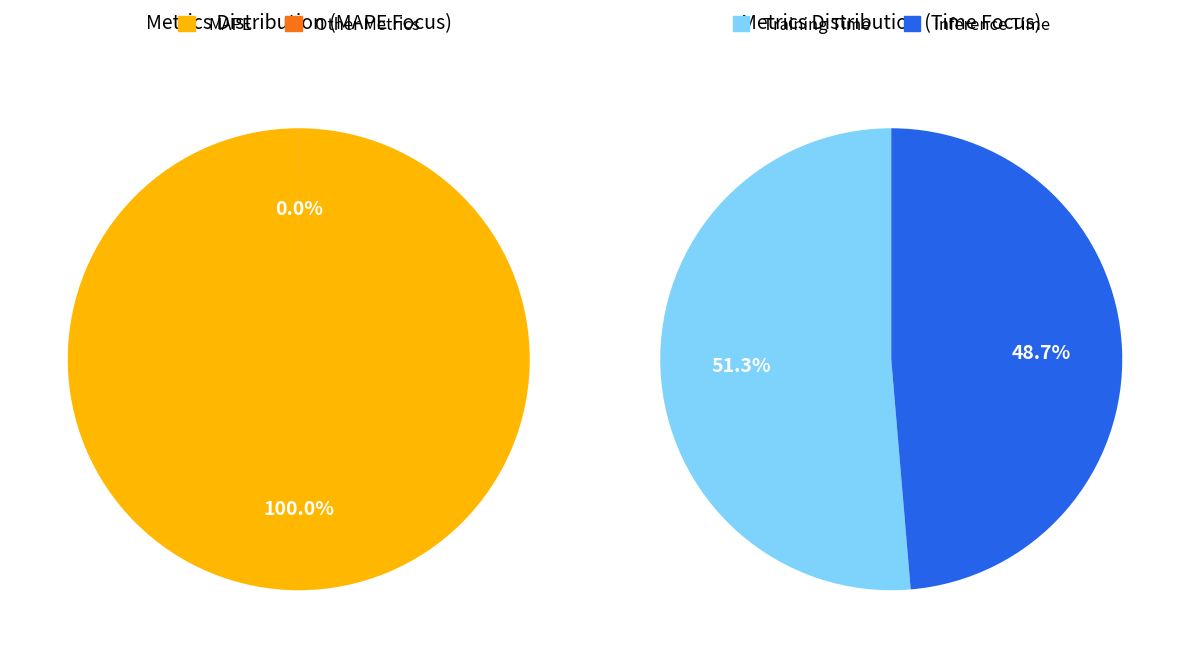

Which slice is the smallest?

Inference Time